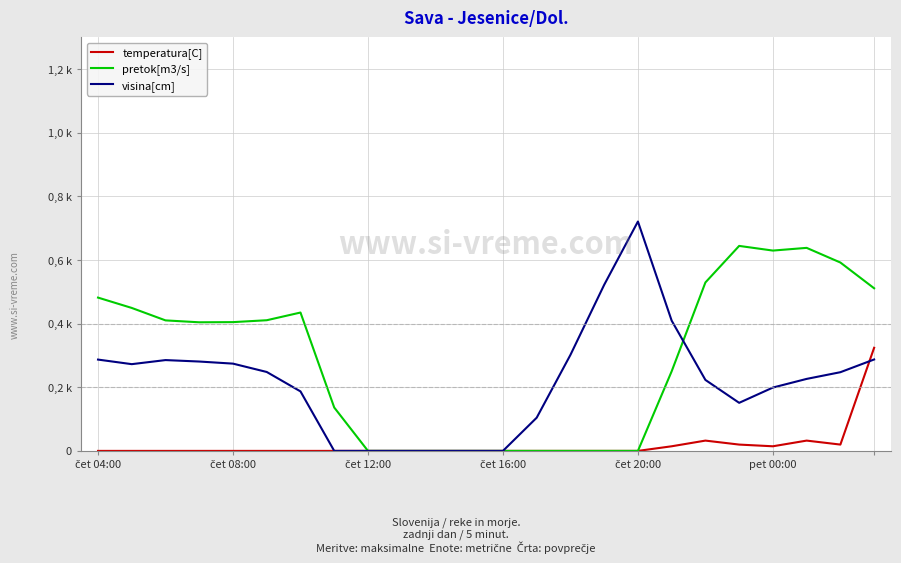

What is the difference between the maximum and minimum values in the temperatura[C] series?

324.2